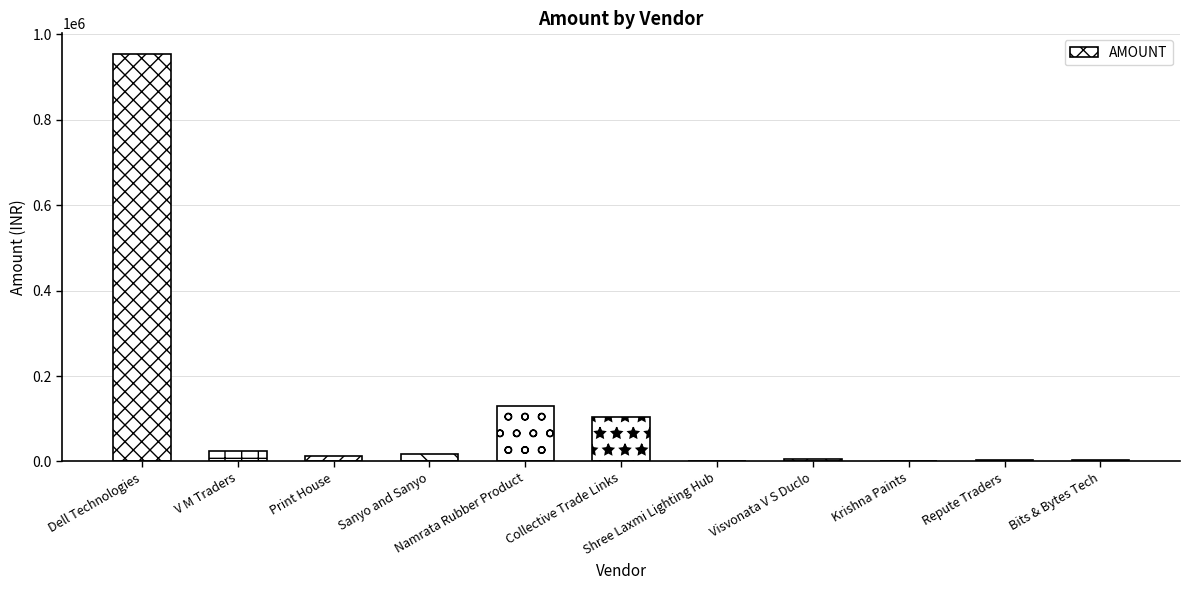

What is the greatest value displayed?

954472.5